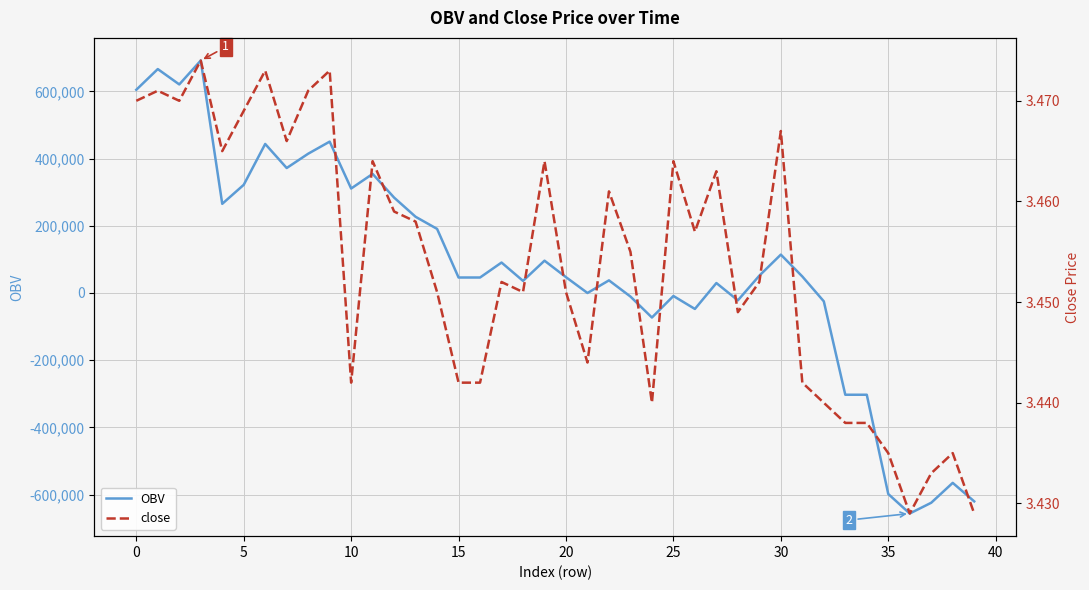

What is the minimum value for close?

3.4